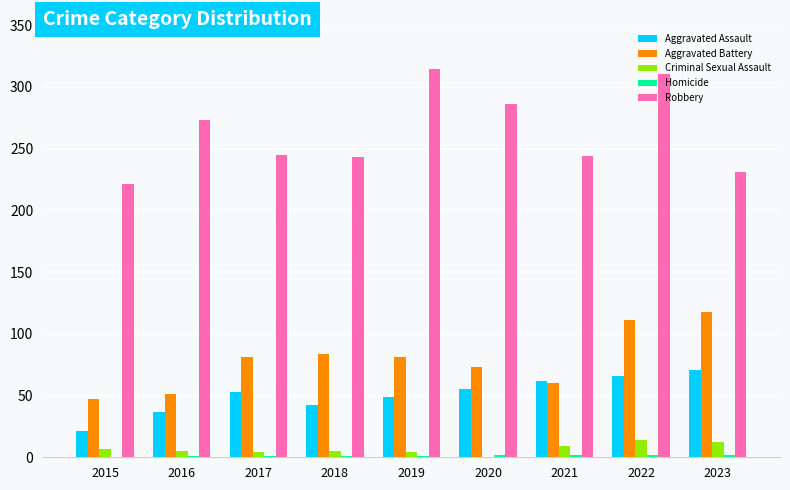

What is the sum of all Aggravated Assault values?

456